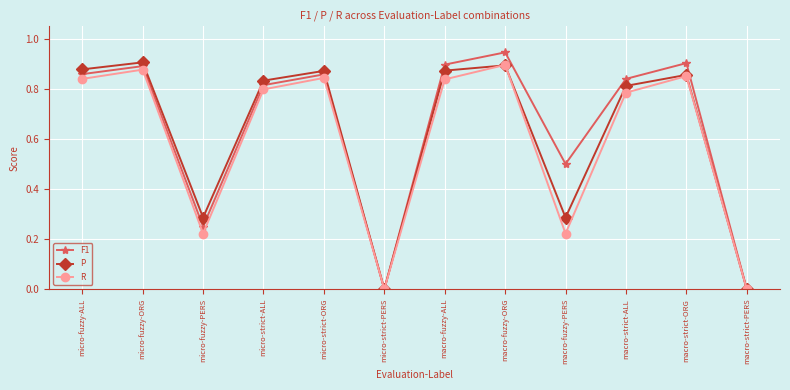

The value of P at micro-strict-ALL is 0.8. True or false?

True